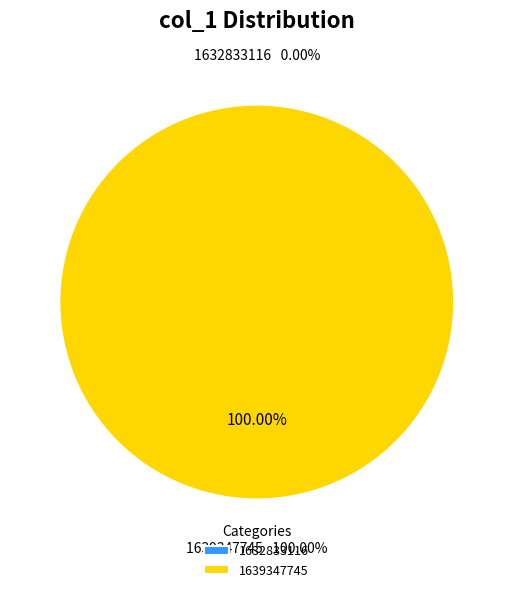

Is there a majority slice in this chart?

Yes